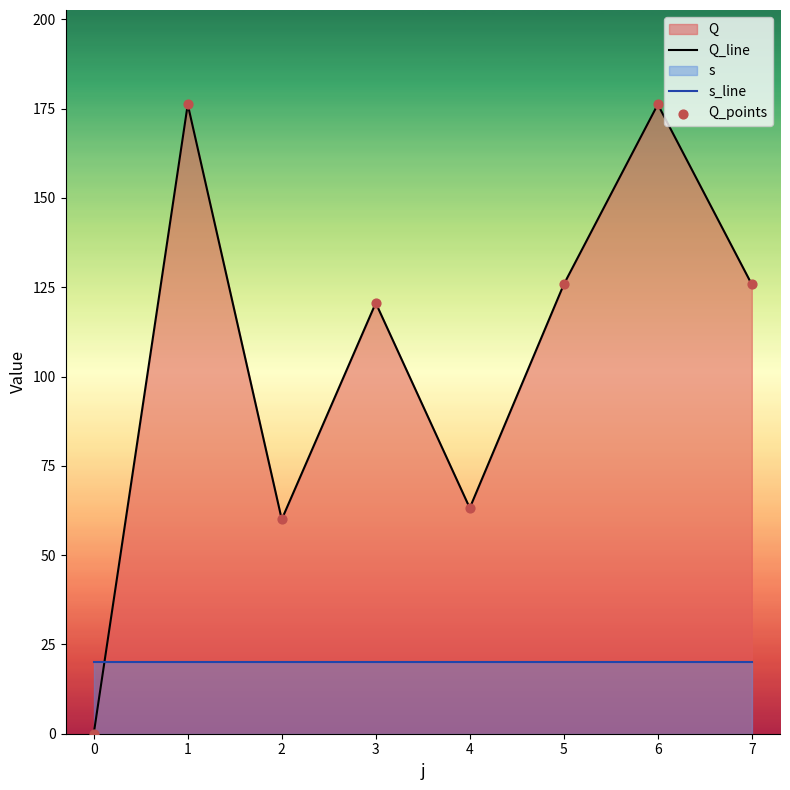

What is the total value across all series at 3?

140.6